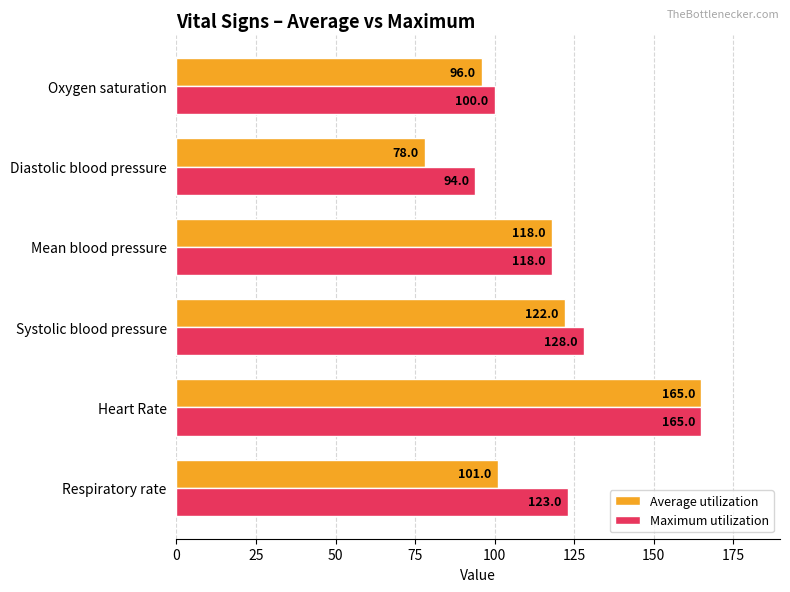

What is the difference between the highest and lowest values at Oxygen saturation?

4